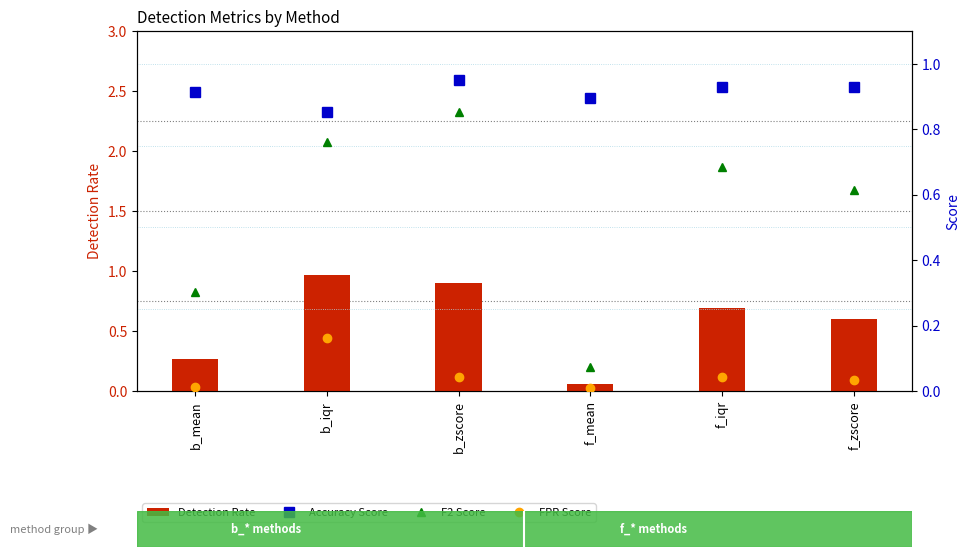

Reading left to right, extract all data points from this chart.

Detection Rate: b_mean=0.3	b_iqr=1.0	b_zscore=0.9	f_mean=0.1	f_iqr=0.7	f_zscore=0.6
Accuracy Score: b_mean=0.9	b_iqr=0.9	b_zscore=1.0	f_mean=0.9	f_iqr=0.9	f_zscore=0.9
F2 Score: b_mean=0.3	b_iqr=0.8	b_zscore=0.9	f_mean=0.1	f_iqr=0.7	f_zscore=0.6
FPR Score: b_mean=0.0	b_iqr=0.2	b_zscore=0.0	f_mean=0.0	f_iqr=0.0	f_zscore=0.0